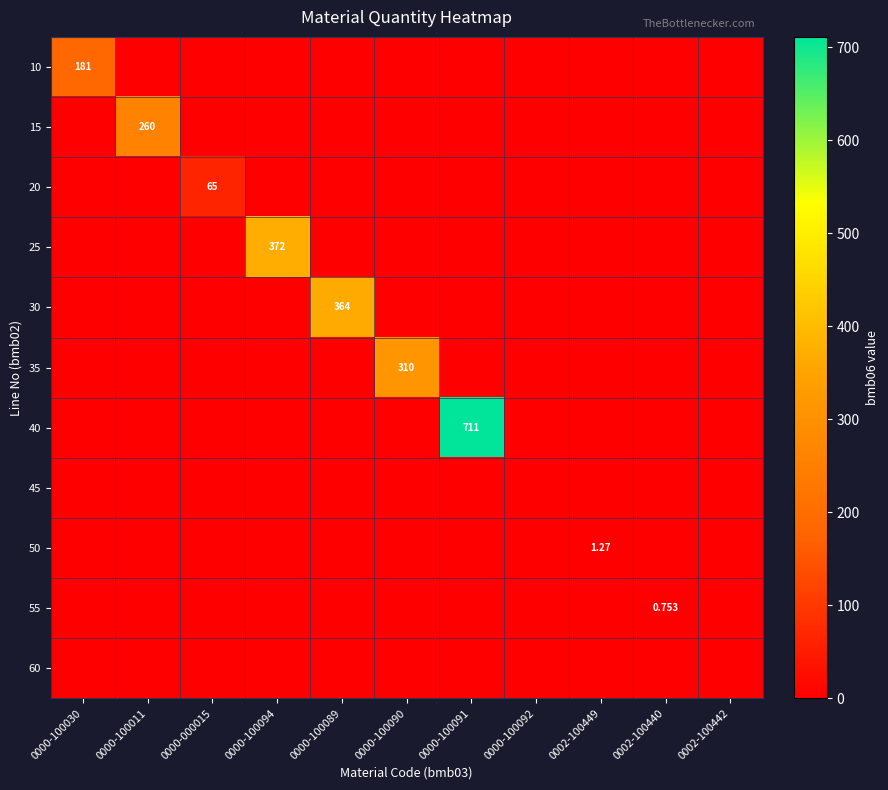

What is the spread (max minus min) of values at 0002-100440?

0.8